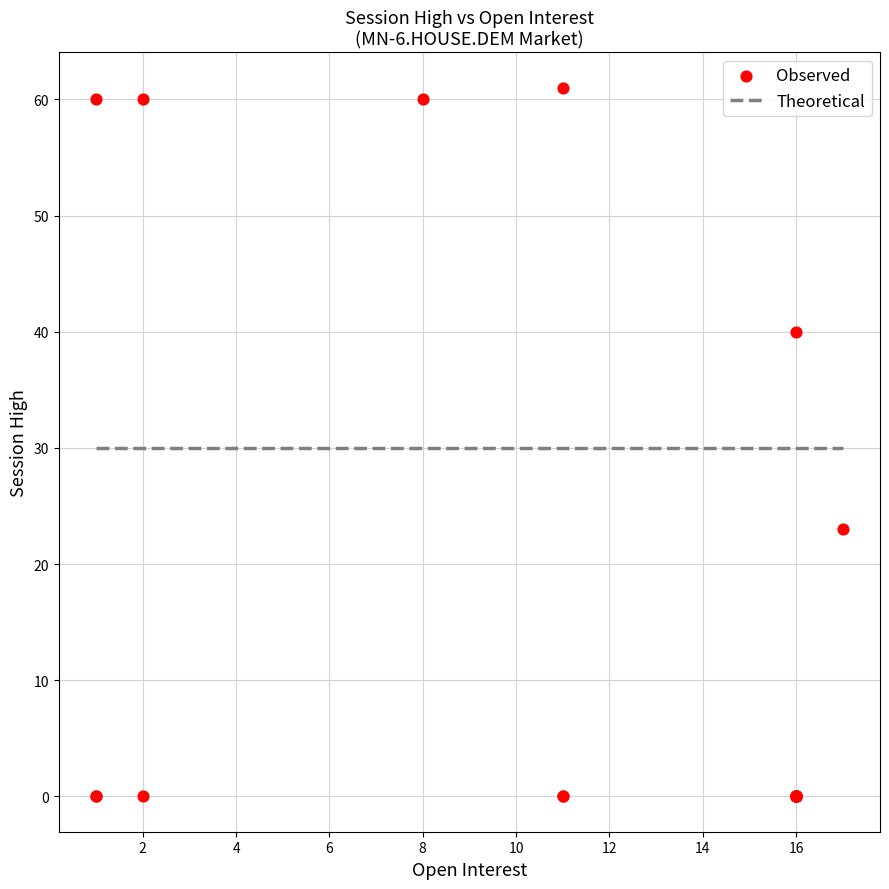

What Y value in the scatter plot is closest to 30?

23